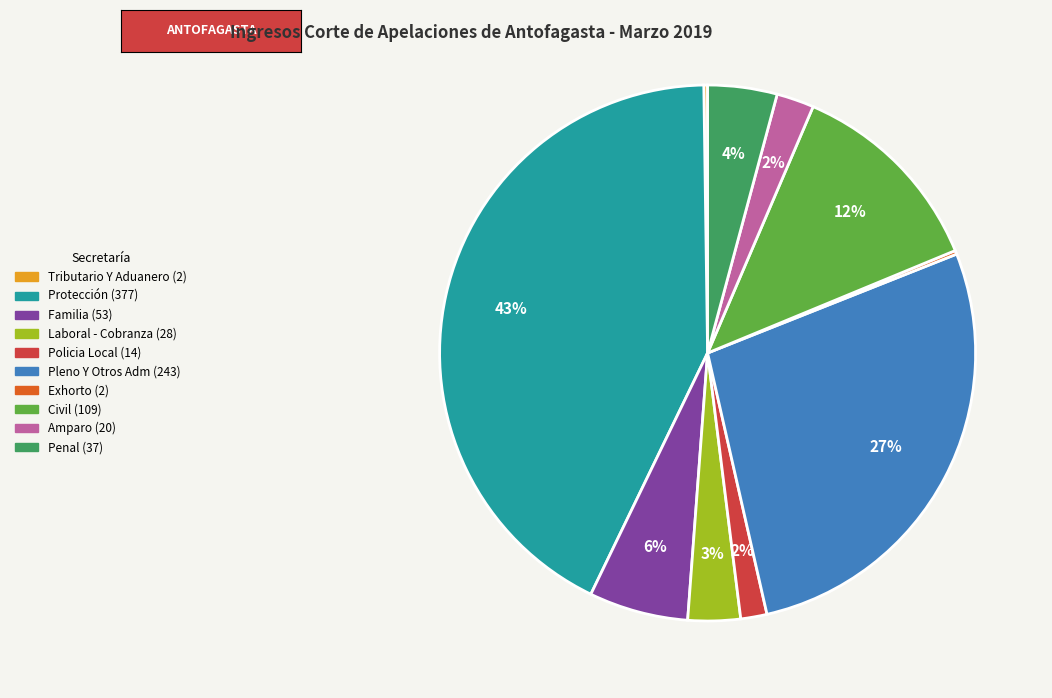

To the nearest percent, what percentage of the pie is Policia Local?

2%